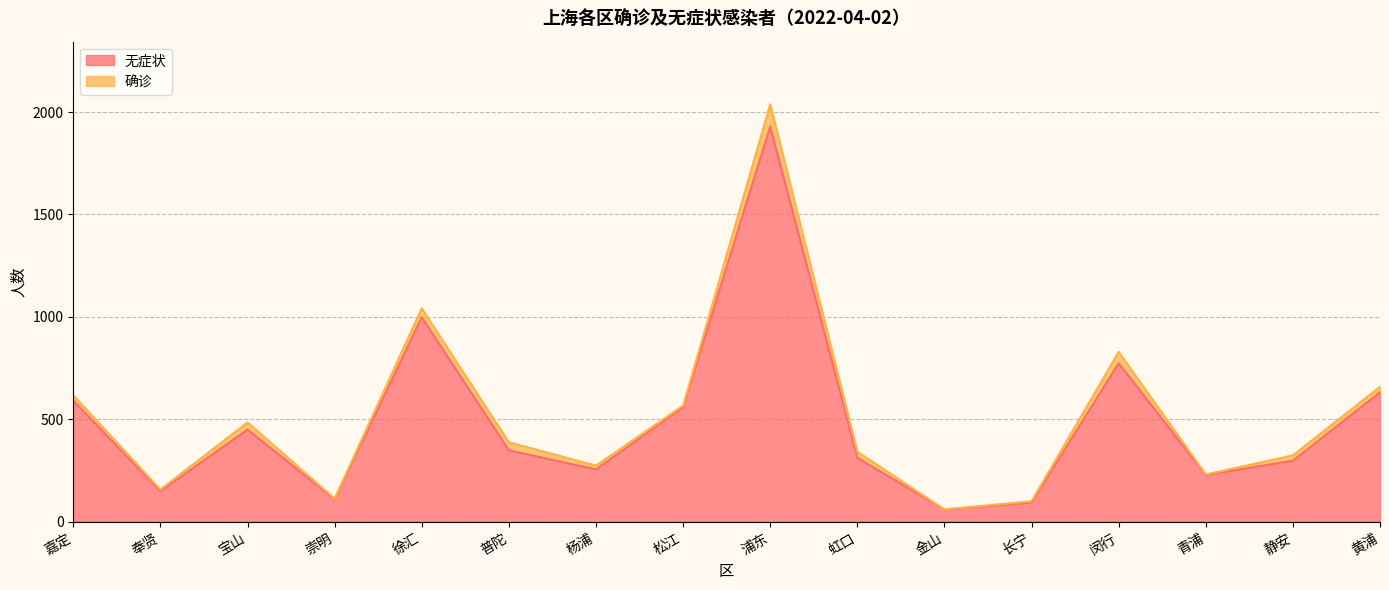

True or false: the data shows 591 at 嘉定.

True